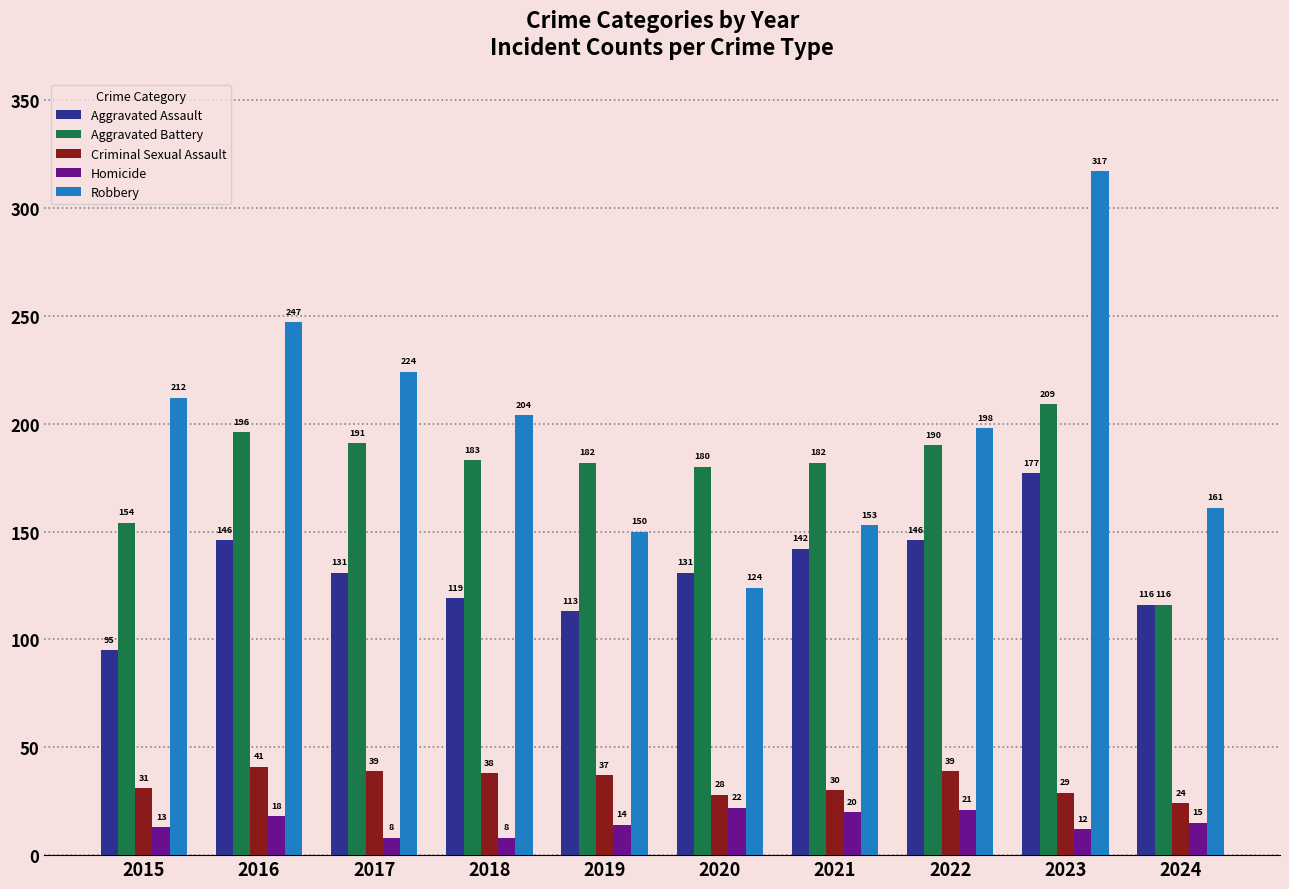

Which category has the lowest value in the Aggravated Battery series?

2024